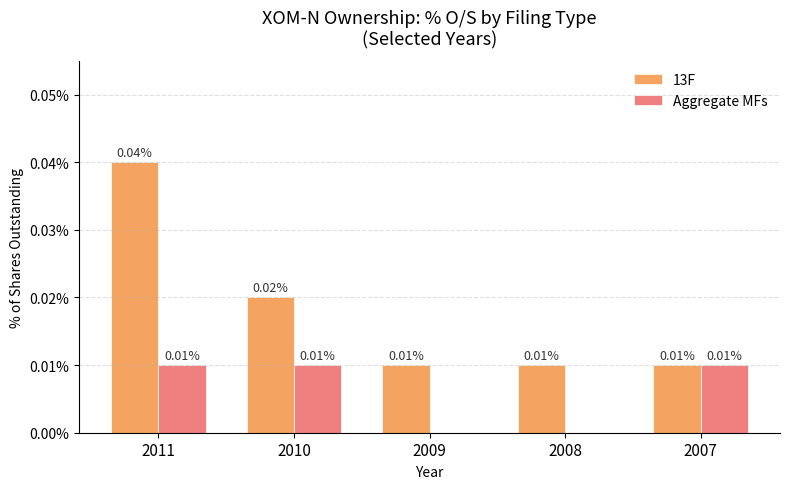

Between 2009 and 2007, which series saw the biggest shift?

Aggregate MFs